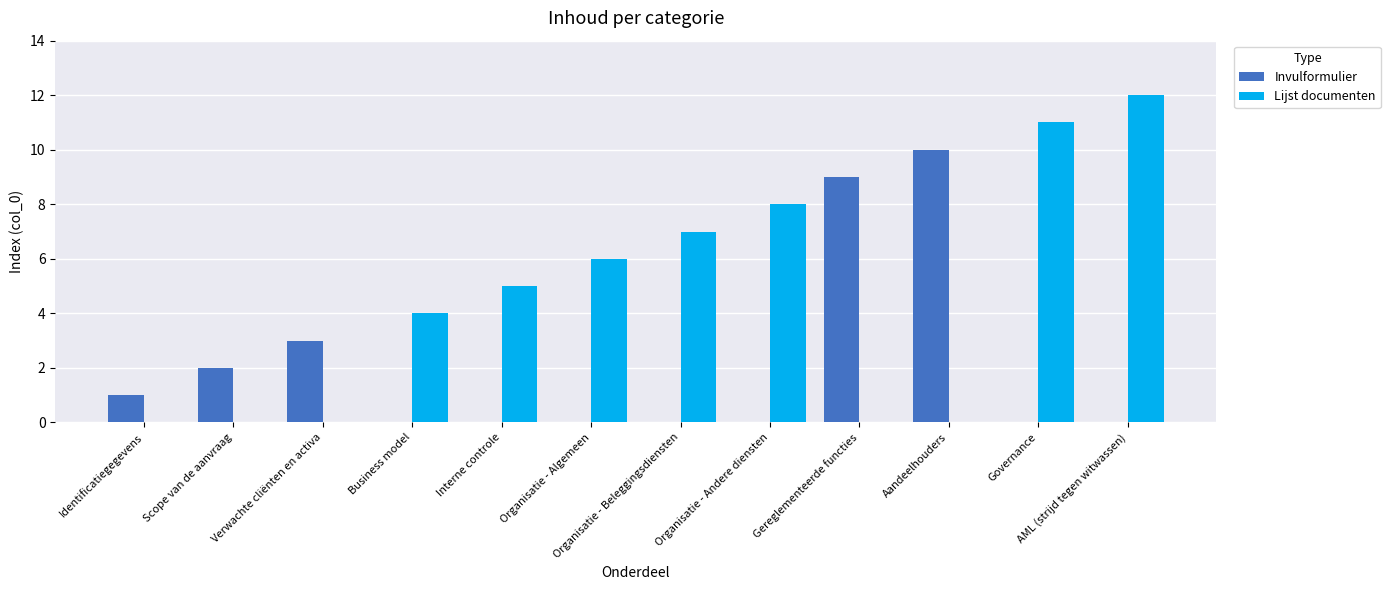

What value does the Invulformulier series have at Verwachte cliënten en activa?

3